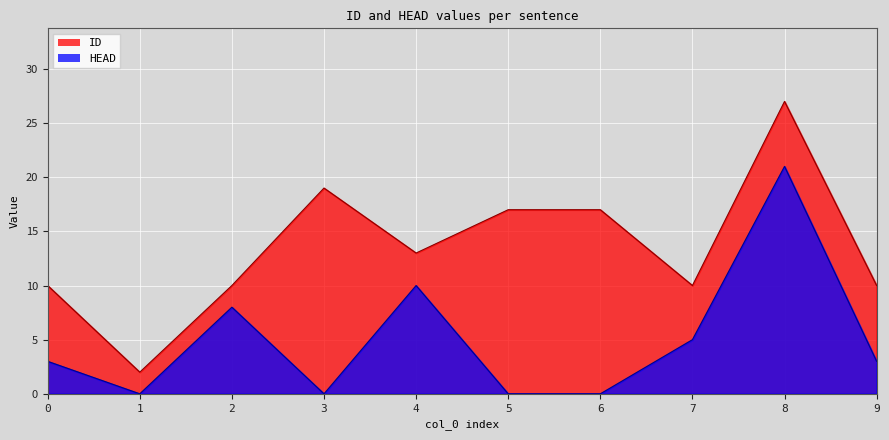

At which category does ID reach its first local valley?

1